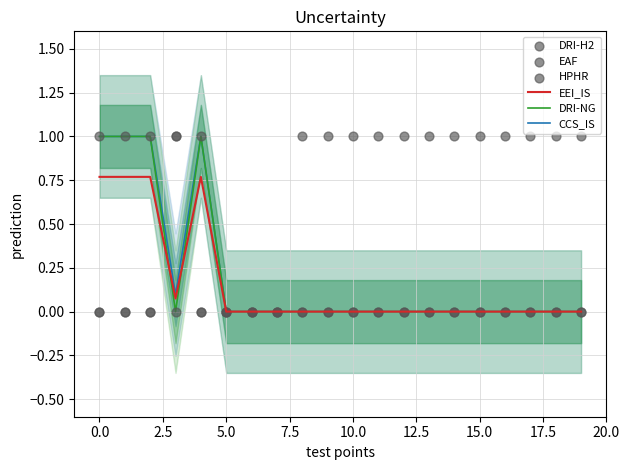

Which series has the largest total across all categories?

HPHR